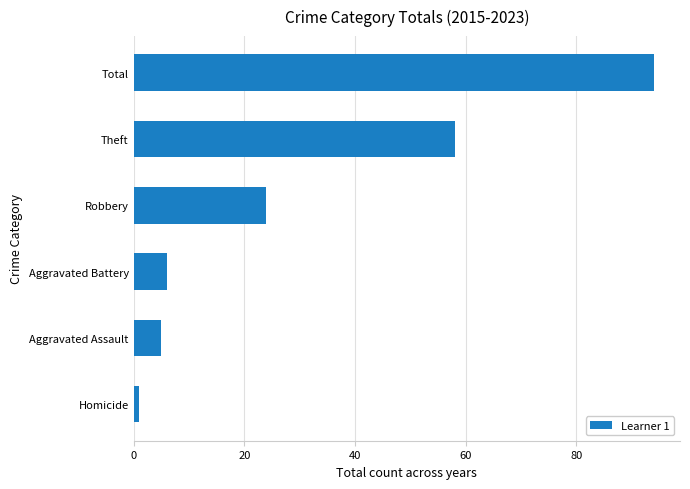

What is the change in value from Aggravated Battery to Total?

+88